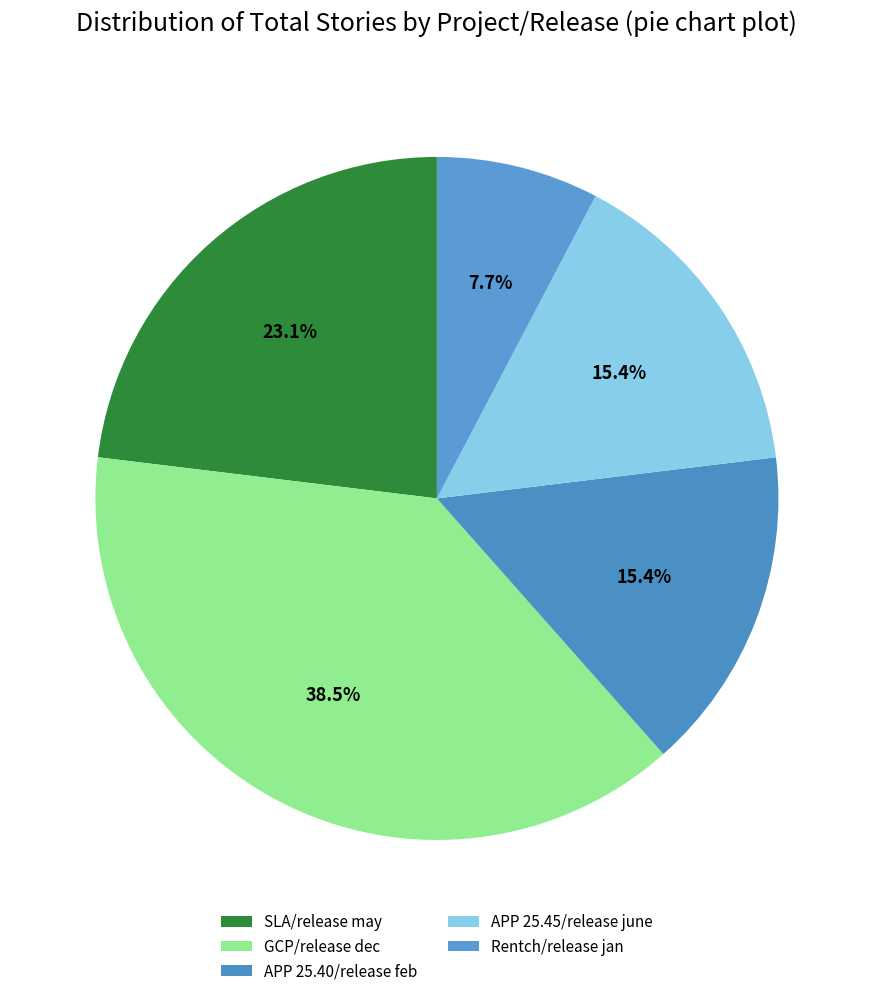

What percentage is the SLA/release may slice, to the nearest percent?

23%